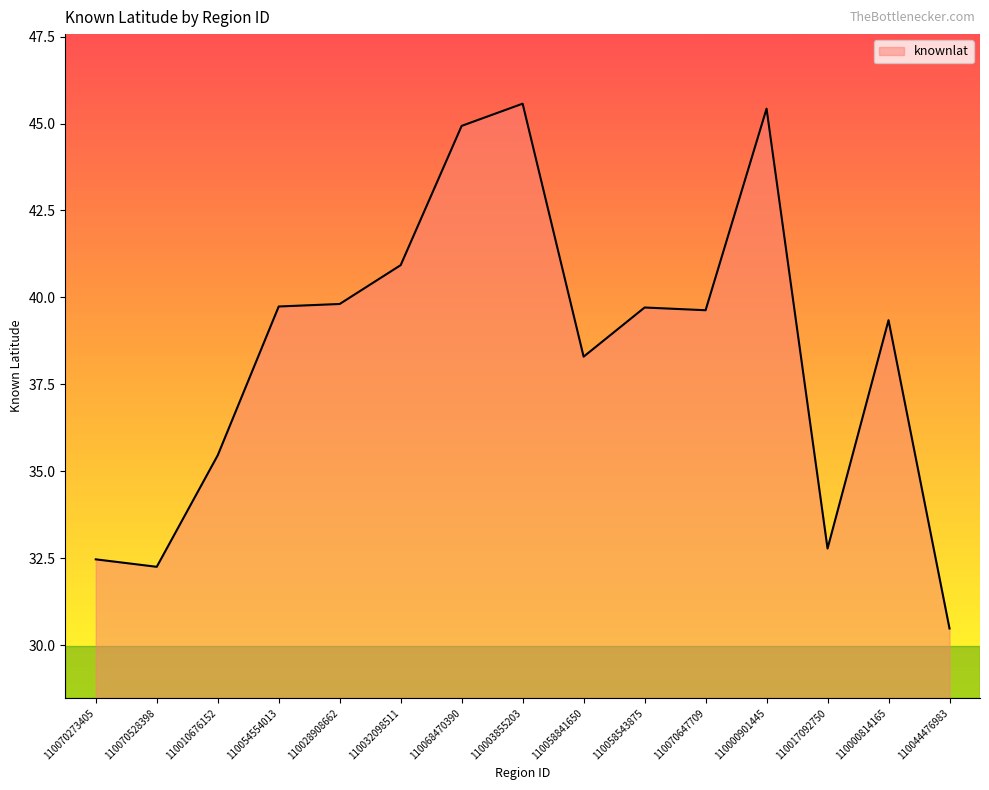

True or false: the data has more than 0 interior local peaks.

True